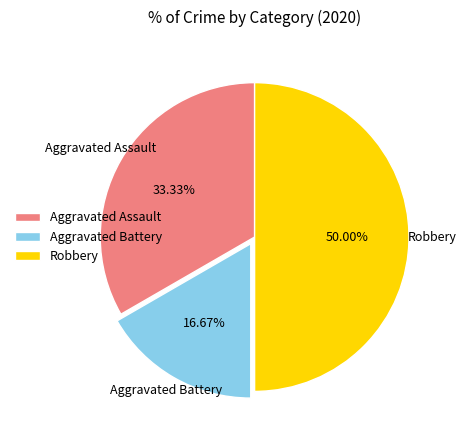

Count the number of slices in the pie.

3